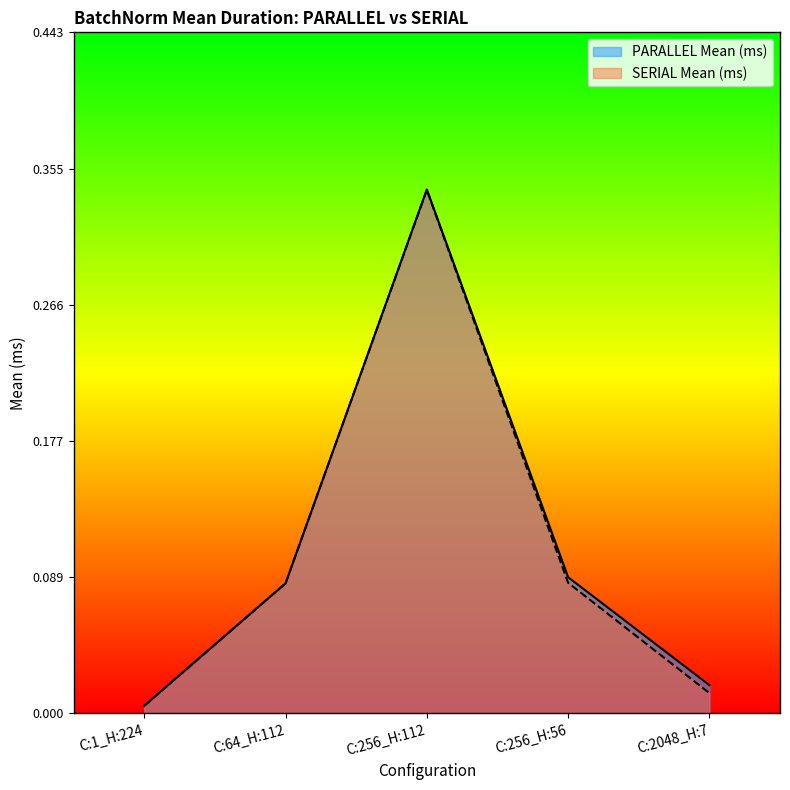

At C:1_H:224, list the series in order from smallest to largest.

SERIAL Mean (ms), PARALLEL Mean (ms)